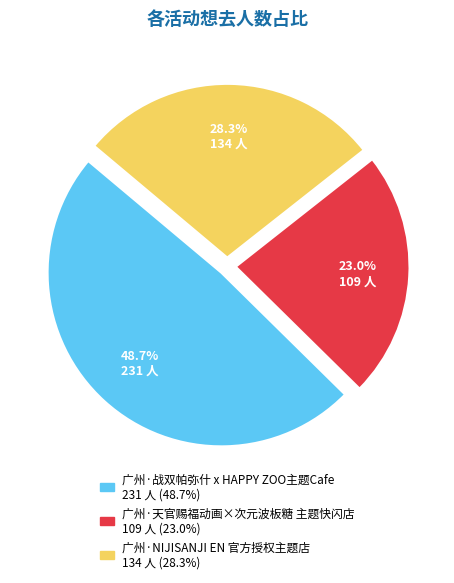

True or false: 广州·天官赐福动画×次元波板糖 主题快闪店 accounts for 23% of the total.

True